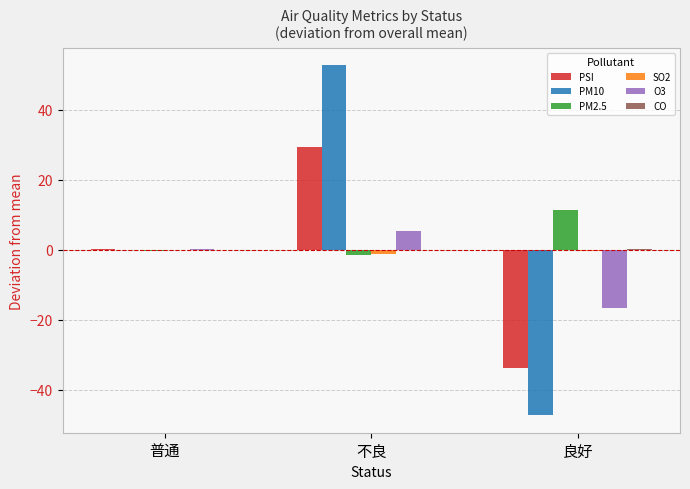

Is it true that O3 equals -16.6 at 良好?

True